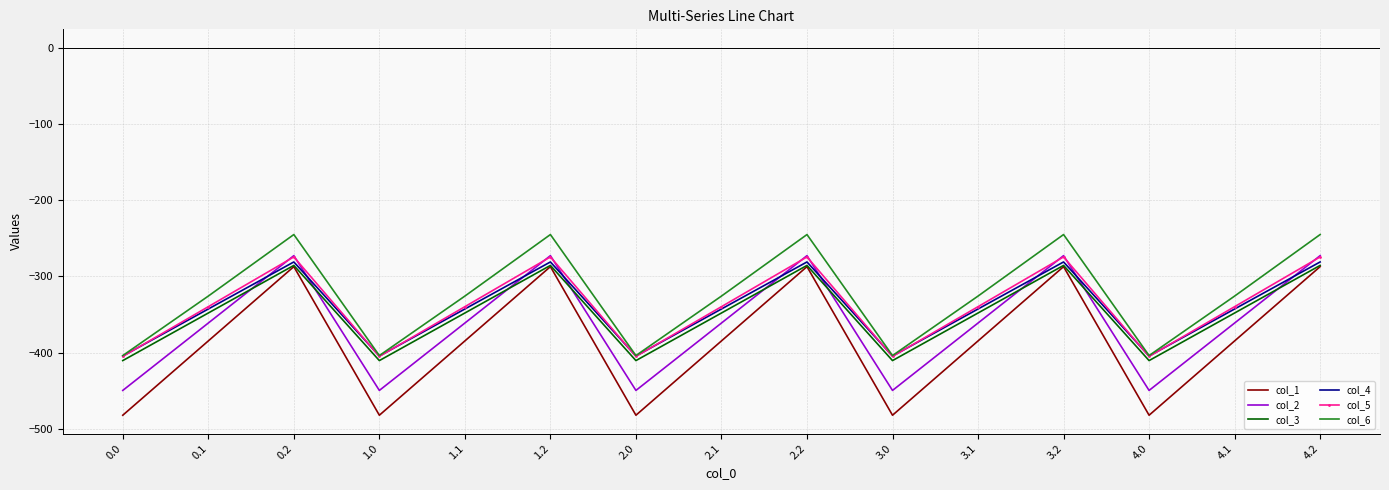

Which series has the largest total across all categories?

col_6